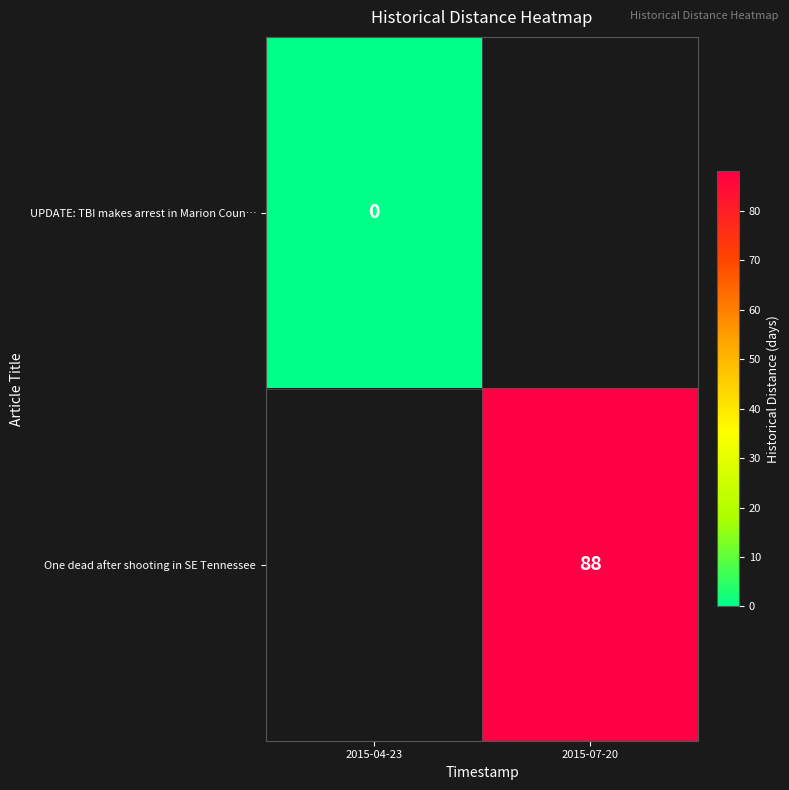

True or false: One dead after shooting in SE Tennessee has a value of 88 at 2015-07-20.

True